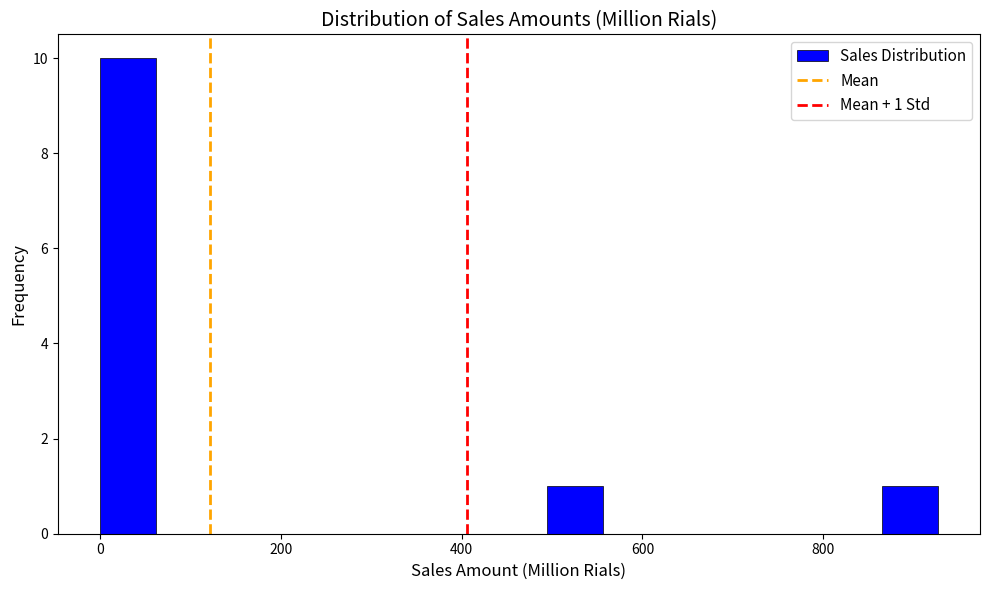

Around what value on the x-axis is the tallest bar? Give the approximate position of its centre, as read against the axis.

40